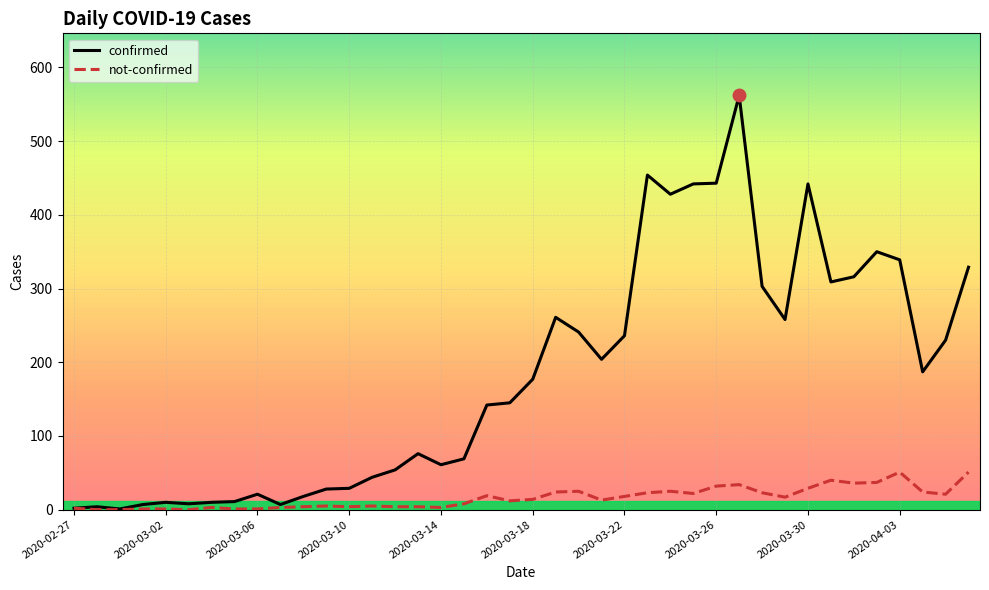

Which series has the largest total across all categories?

confirmed